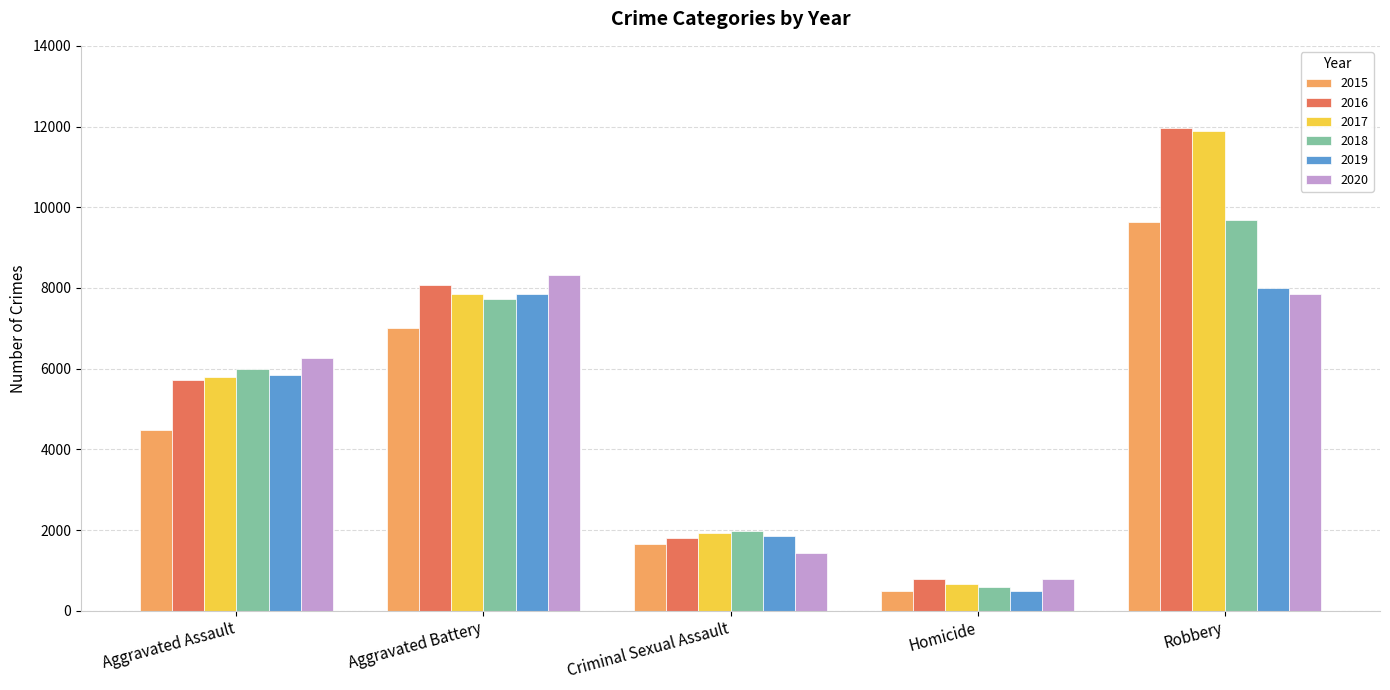

What are all the series names shown in the legend?

2015, 2016, 2017, 2018, 2019, 2020